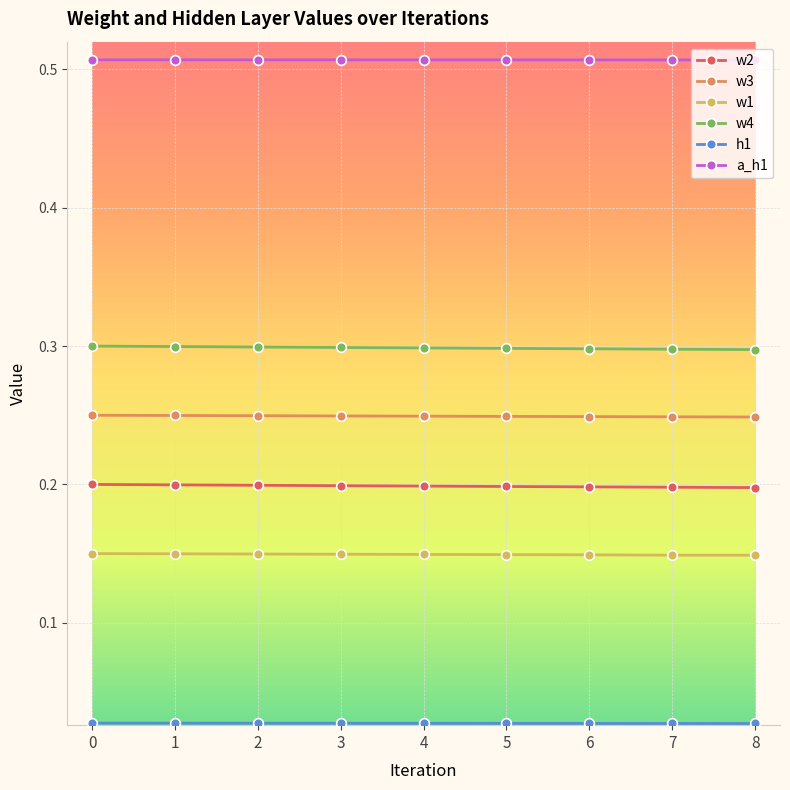

What is the sum of all w4 values?

2.7